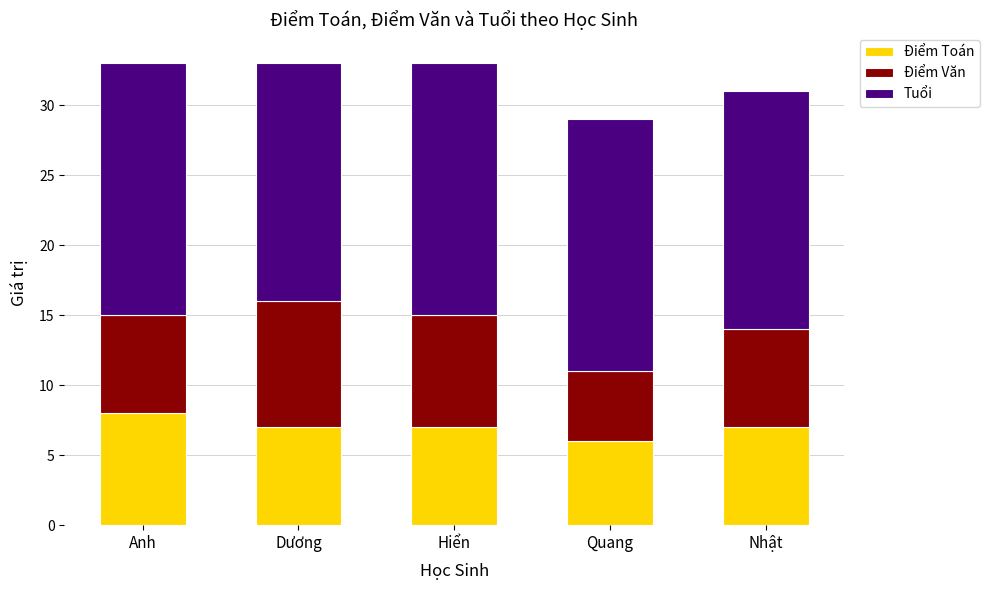

What value does the Điểm Toán series have at Nhật?

7